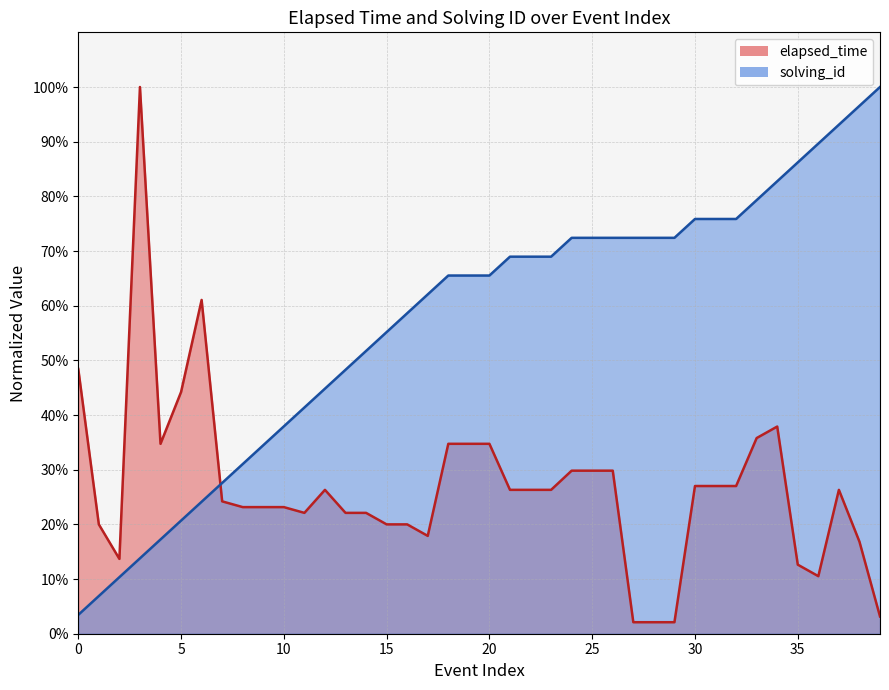

Which series has the largest range (max minus min)?

elapsed_time